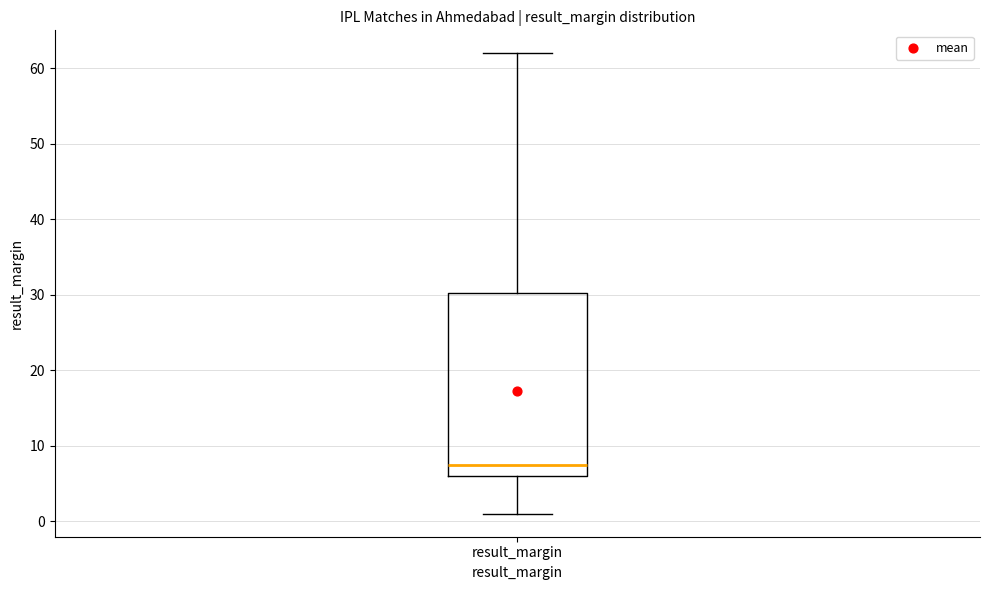

Read this box plot against the y-axis: the position of the median line, the range covered by the box, and the ends of both whiskers. The values are not printed on the chart, so give them approximately, as read against the axis.

median 8, box 6 to 30, whiskers 1 to 62